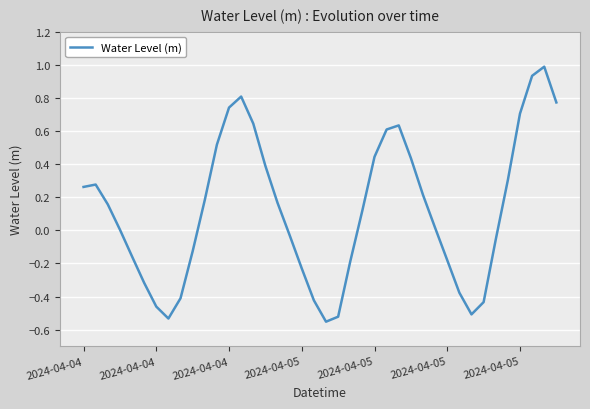

How many lines are shown in the chart?

1